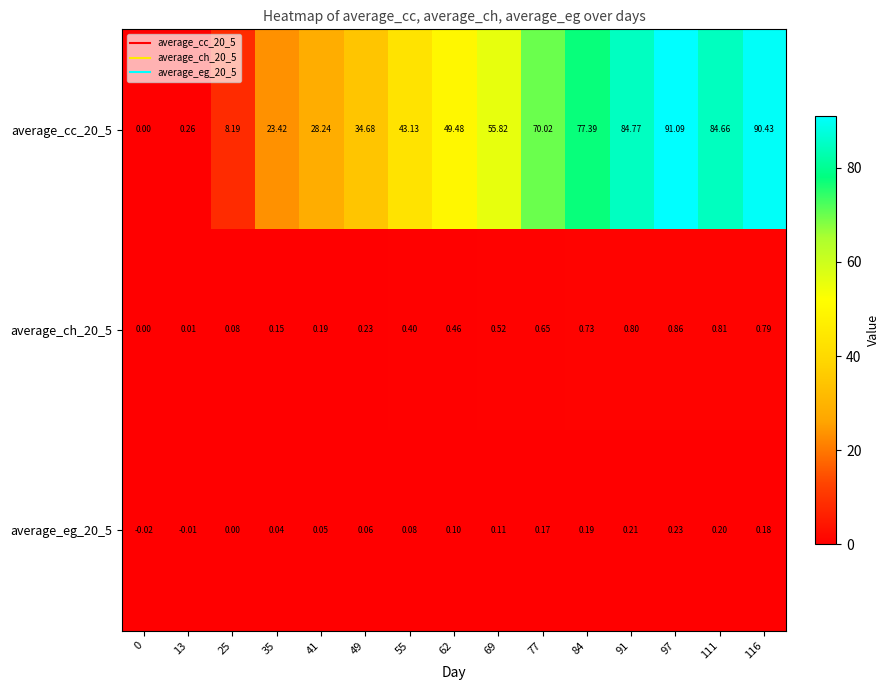

How many data points in average_eg_20_5 are less than 0?

2